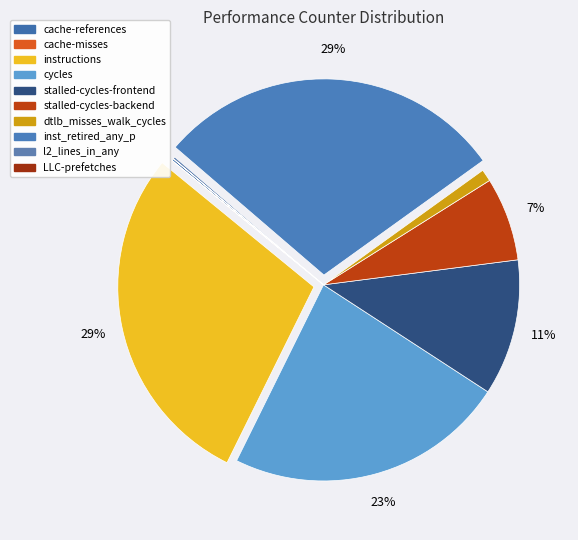

To the nearest percent, what portion does cycles represent?

23%